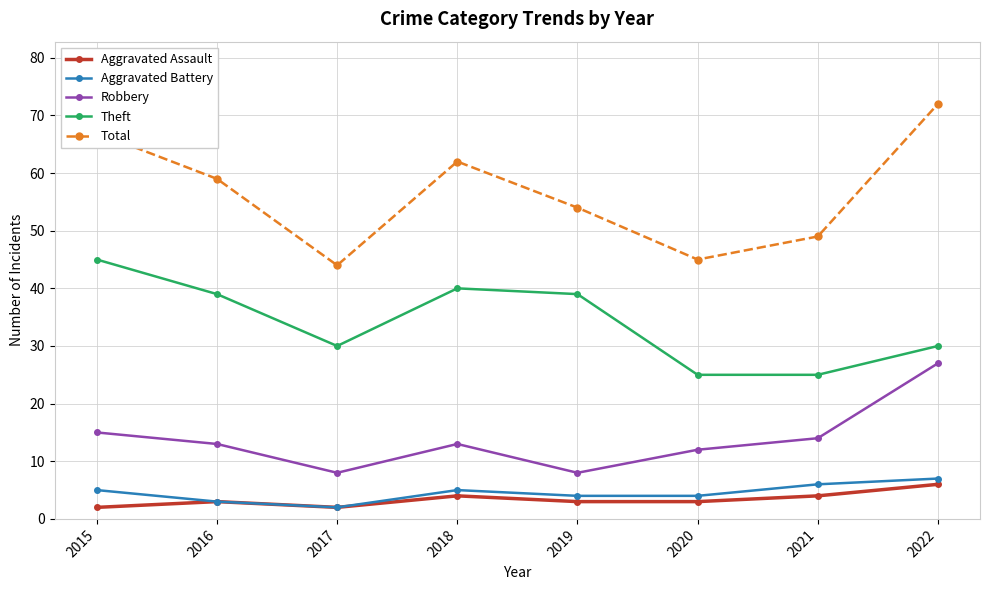

Reading left to right, list all the values displayed in this chart.

Aggravated Assault: 2	3	2	4	3	3	4	6
Aggravated Battery: 5	3	2	5	4	4	6	7
Robbery: 15	13	8	13	8	12	14	27
Theft: 45	39	30	40	39	25	25	30
Total: 67	59	44	62	54	45	49	72